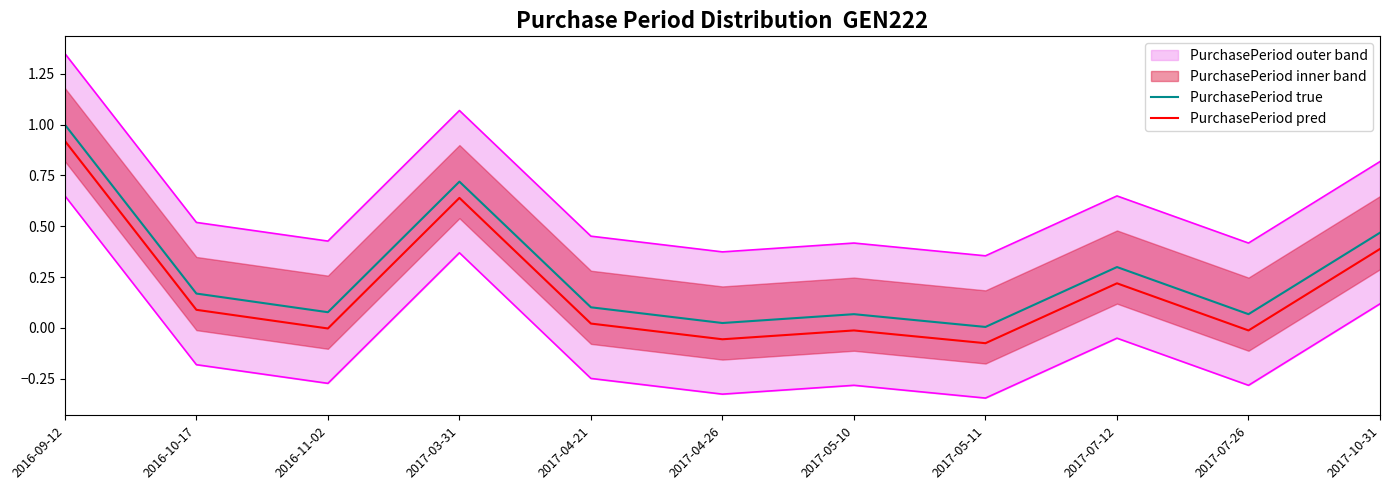

True or false: PurchasePeriod pred has a value of -0.0 at 2017-07-26.

True